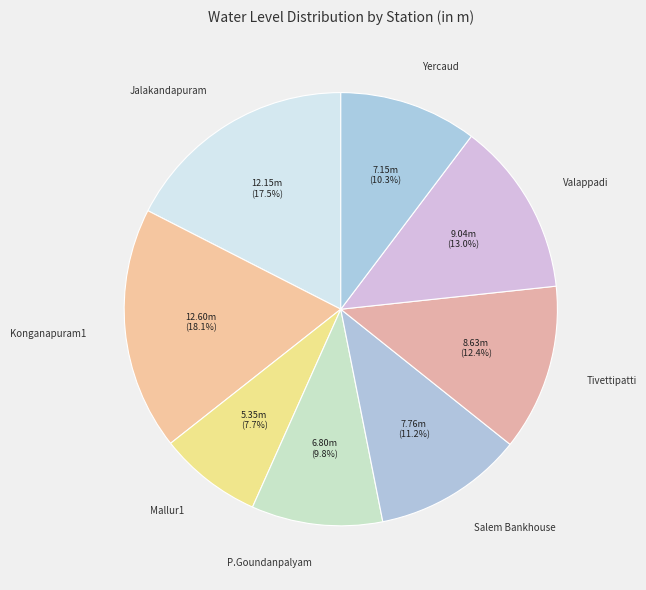

Does any single category account for the majority?

No